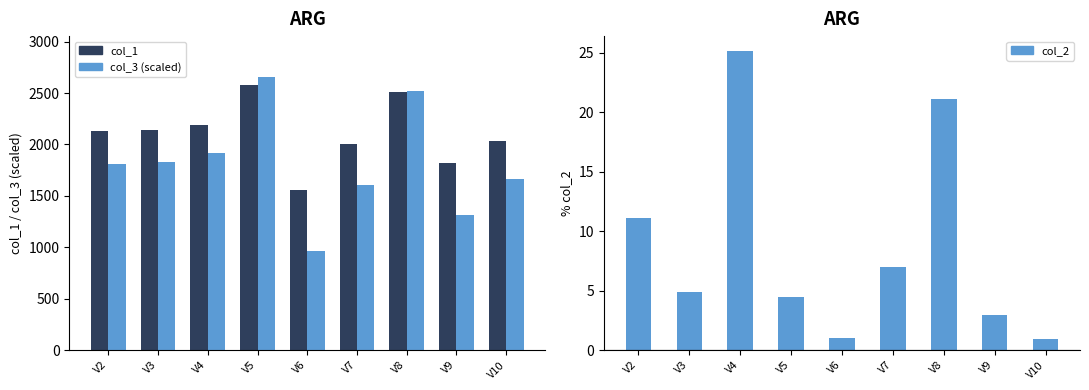

Reading left to right, extract all data points from this chart.

col_1: V2=2128.9	V3=2141.0	V4=2186.4	V5=2576.5	V6=1554.9	V7=2003.8	V8=2509.2	V9=1815.2	V10=2038.2
col_3 (scaled): V2=1812.9	V3=1833.6	V4=1912.2	V5=2655.3	V6=967.1	V7=1606.2	V8=2518.4	V9=1318.0	V10=1661.7
col_2: V2=11.1	V3=4.9	V4=25.1	V5=4.5	V6=1.0	V7=7.0	V8=21.1	V9=2.9	V10=0.9